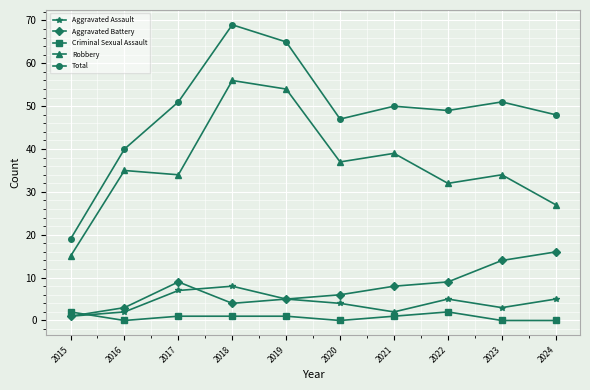

What is the spread (max minus min) of values at 2021?

49